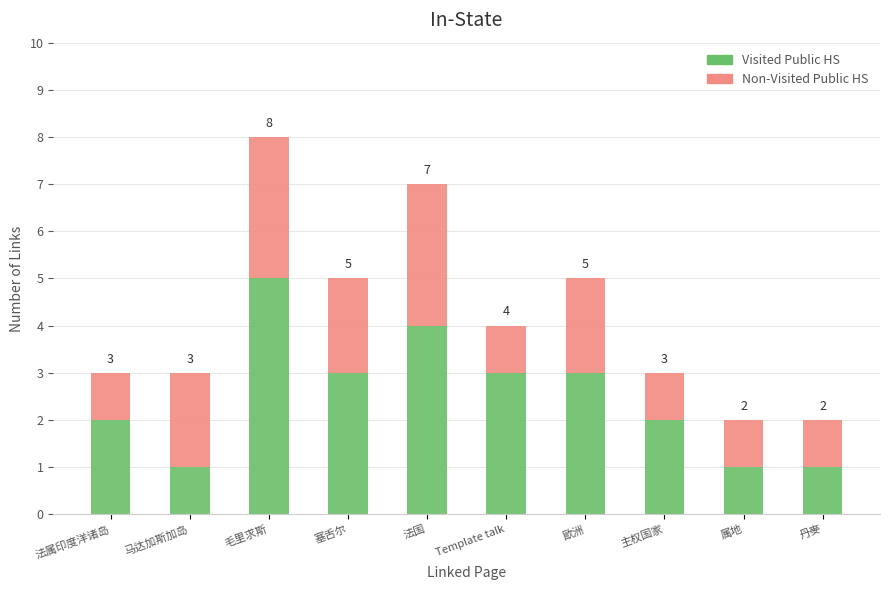

At which label does Visited Public HS first exceed 3?

毛里求斯